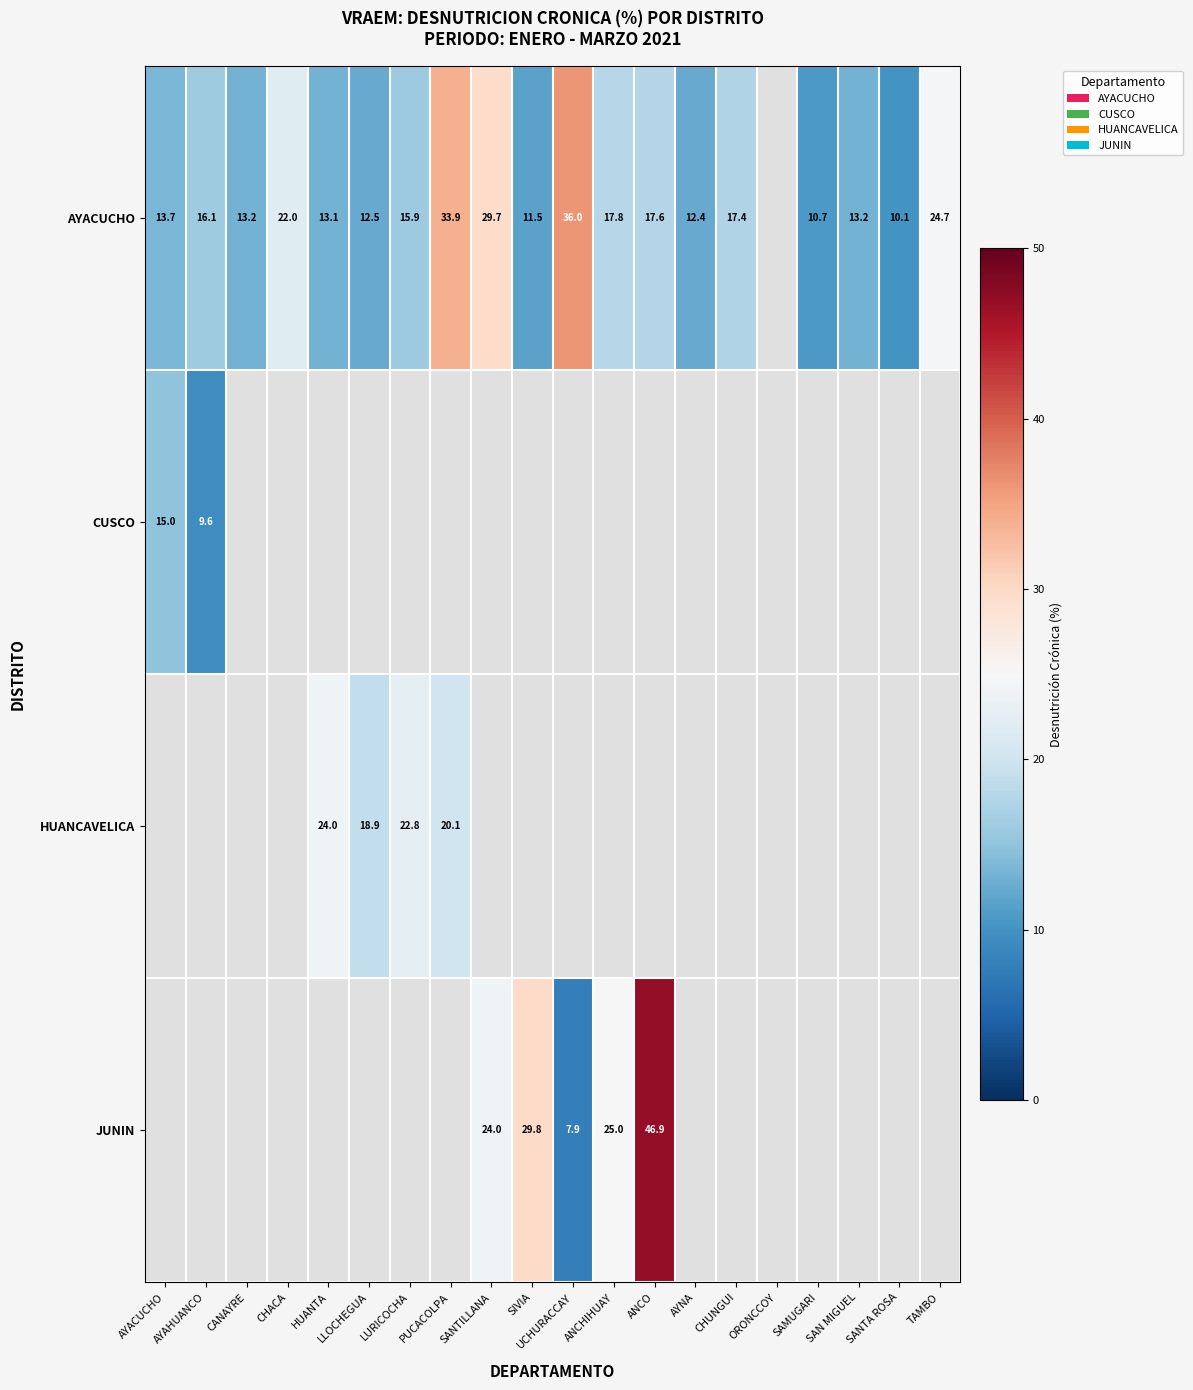

What is the greatest value displayed?

46.9